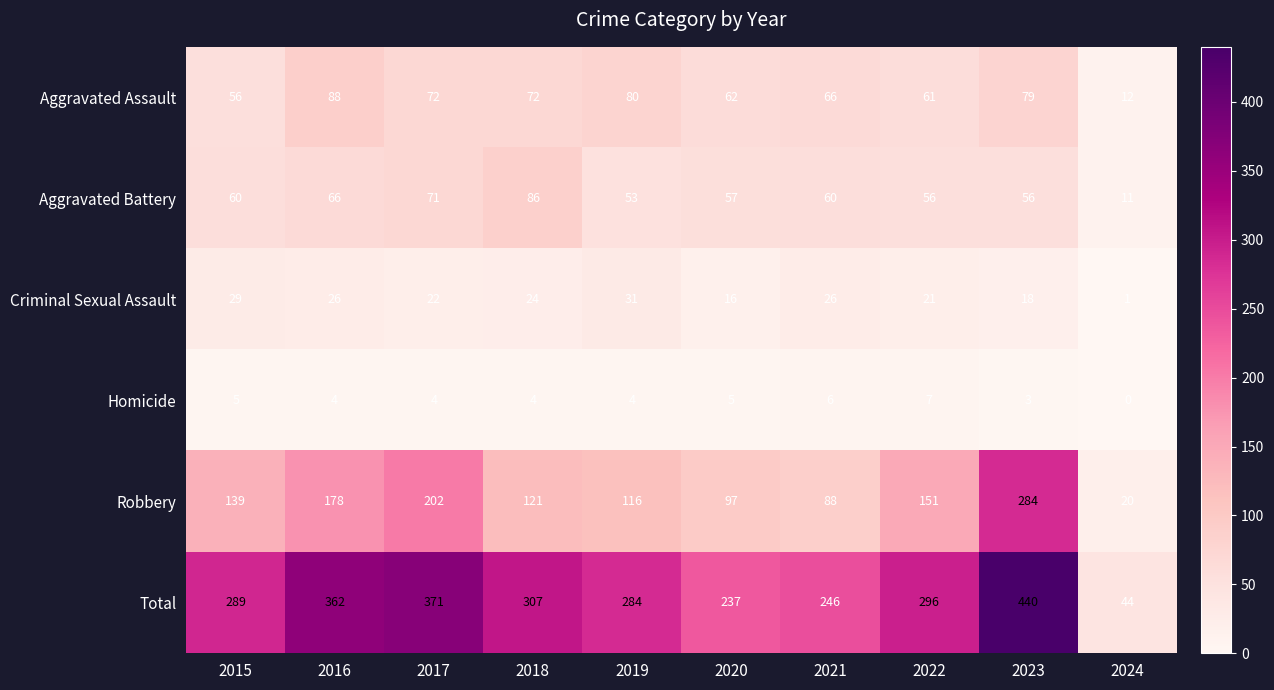

At which label does Criminal Sexual Assault reach its minimum?

2024